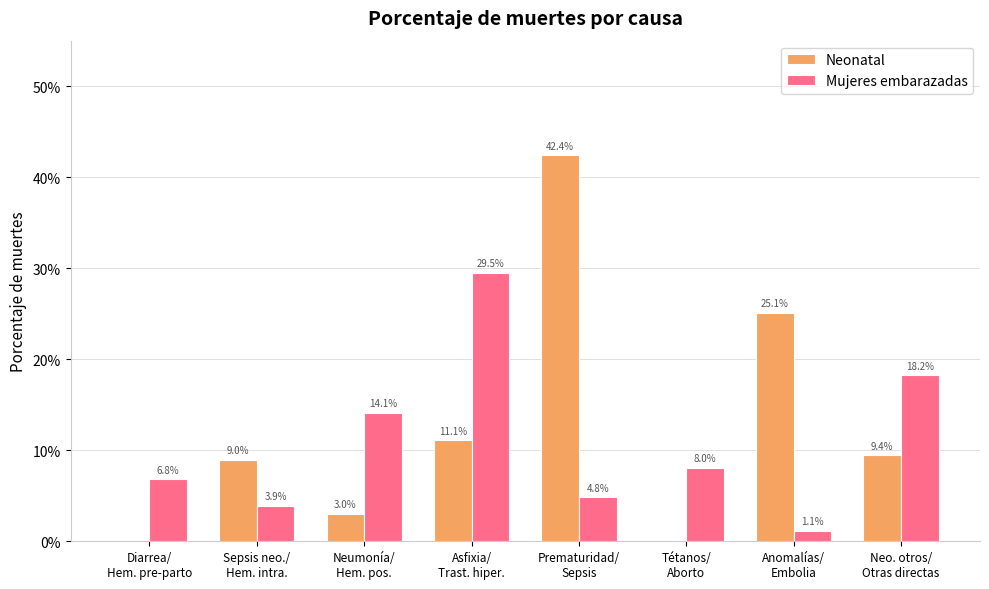

List the labels in order of Neonatal value, largest first.

Prematuridad/
Sepsis, Anomalías/
Embolia, Asfixia/
Trast. hiper., Neo. otros/
Otras directas, Sepsis neo./
Hem. intra., Neumonía/
Hem. pos., Diarrea/
Hem. pre-parto, Tétanos/
Aborto